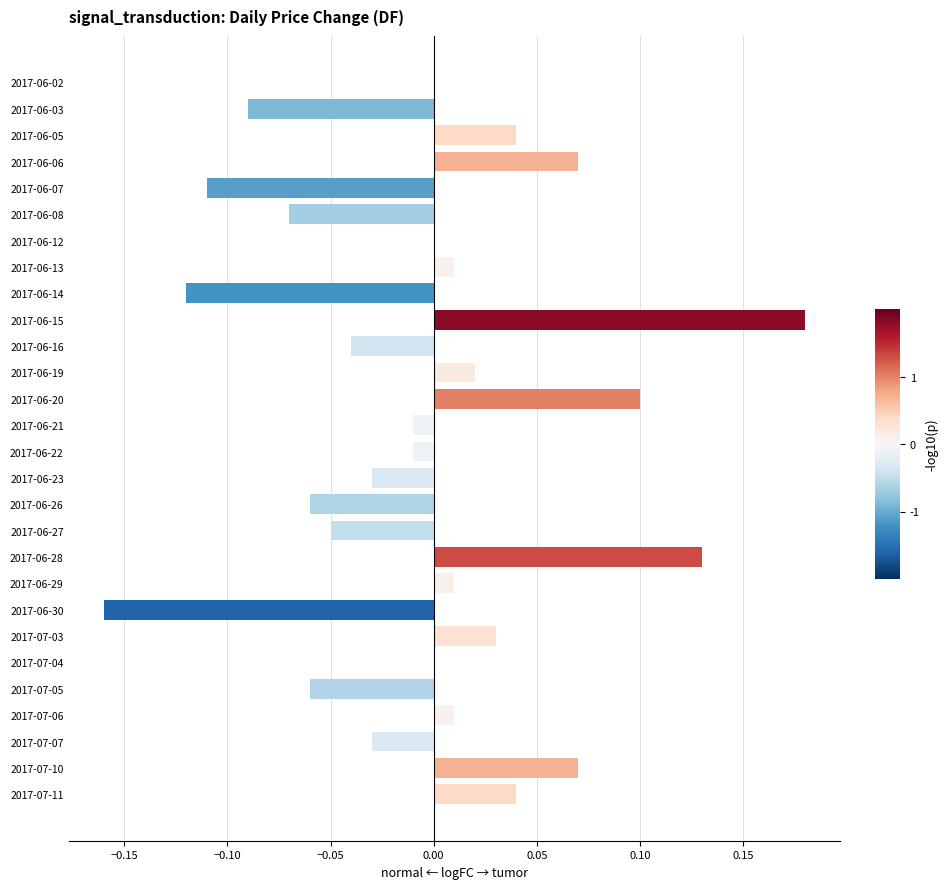

True or false: the data shows 0.2 at 2017-06-02.

False